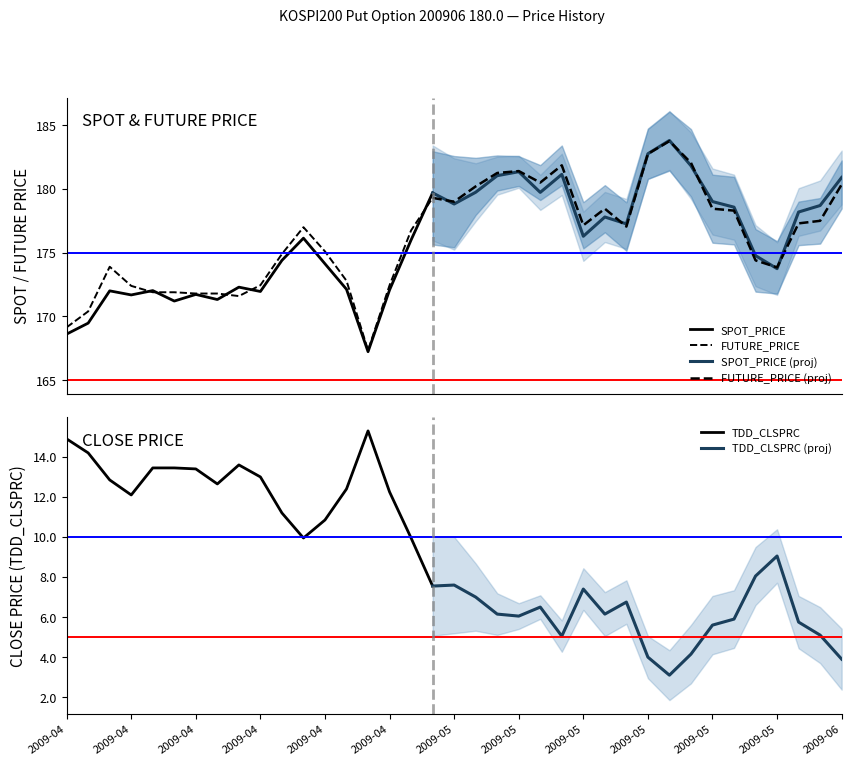

Reading right to left, what are all the values shown in this chart?

SPOT_PRICE: 180.9	178.7	178.2	173.8	174.8	178.6	179.0	181.8	183.8	182.8	177.3	177.8	176.3	181.1	179.7	181.3	181.0	179.7	178.8	179.7	176.0	172.1	167.2	172.1	174.1	176.1	174.4	172.0	172.3	171.3	171.7	171.2	172.0	171.7	172.0	169.5	168.6
FUTURE_PRICE: 180.3	177.5	177.3	173.8	174.4	178.3	178.4	182.1	183.8	182.8	177.1	178.4	177.2	181.8	180.5	181.4	181.2	180.2	179.0	179.3	176.8	172.4	167.3	172.8	175.1	177.0	174.9	172.4	171.6	171.8	171.8	171.9	171.9	172.4	173.9	170.4	169.2
TDD_CLSPRC: 3.9	5.1	5.8	9.1	8.1	5.9	5.6	4.2	3.1	4.0	6.8	6.2	7.4	5.0	6.5	6.0	6.2	7.0	7.6	7.5	9.9	12.2	15.3	12.4	10.8	9.9	11.2	13.0	13.6	12.7	13.4	13.4	13.4	12.1	12.8	14.2	14.9